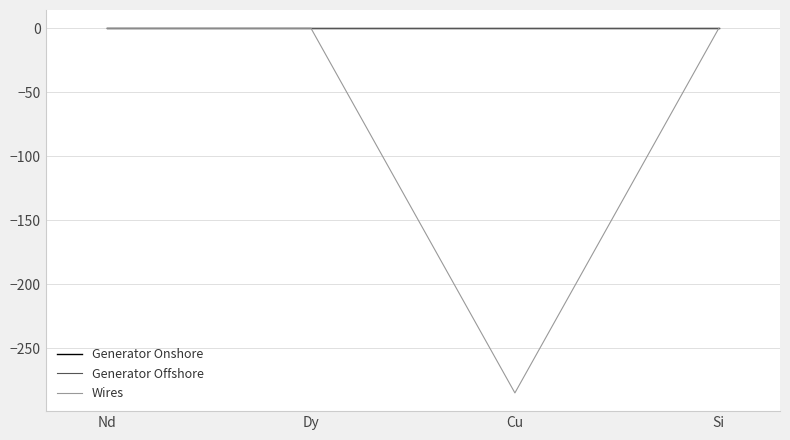

What are all the series names shown in the legend?

Generator Onshore, Generator Offshore, Wires